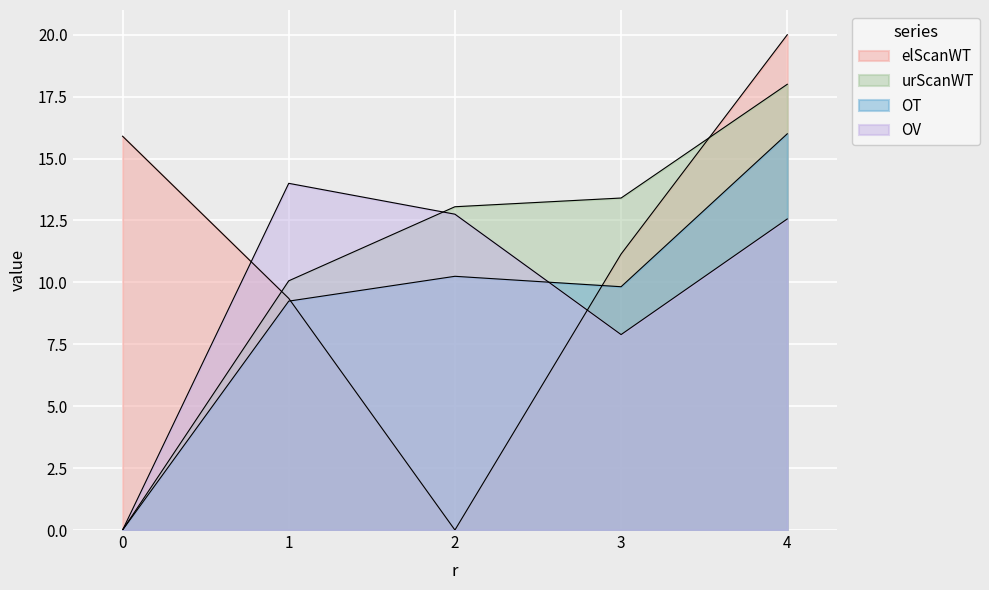

How many values in elScanWT are above zero?

4